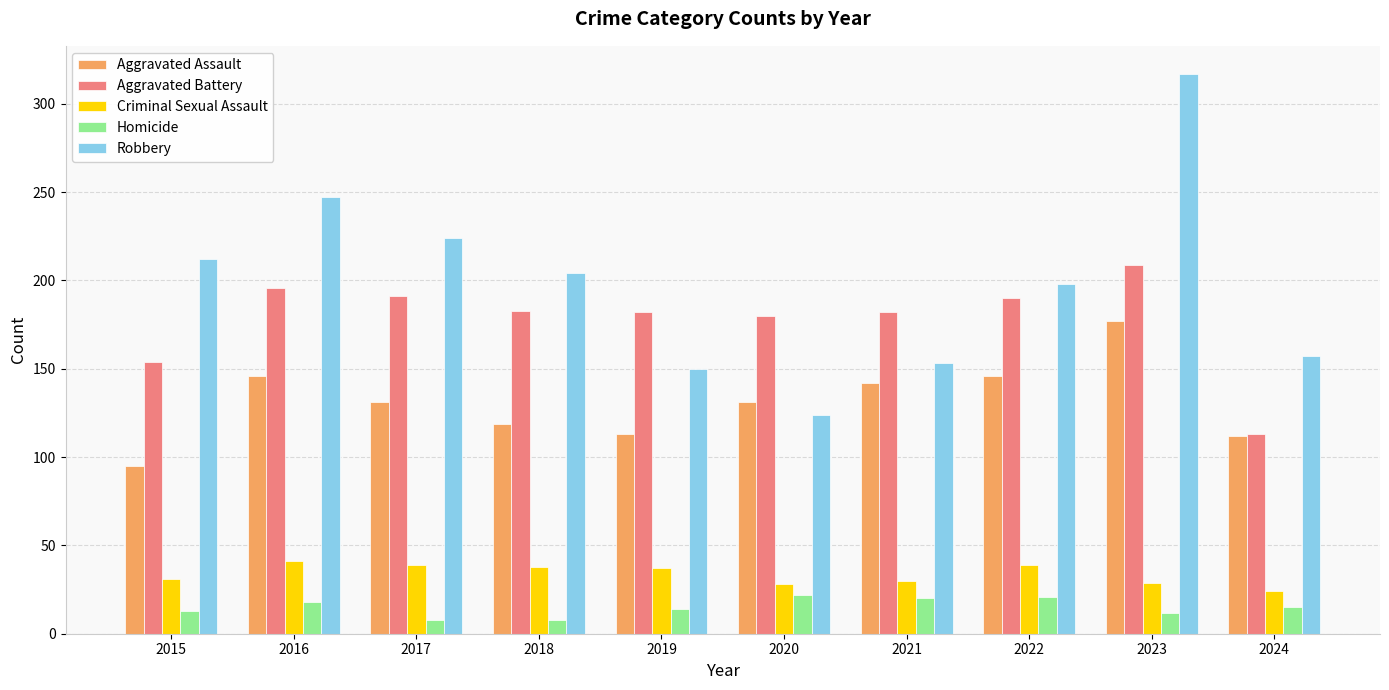

What is the sum of all Aggravated Assault values?

1312